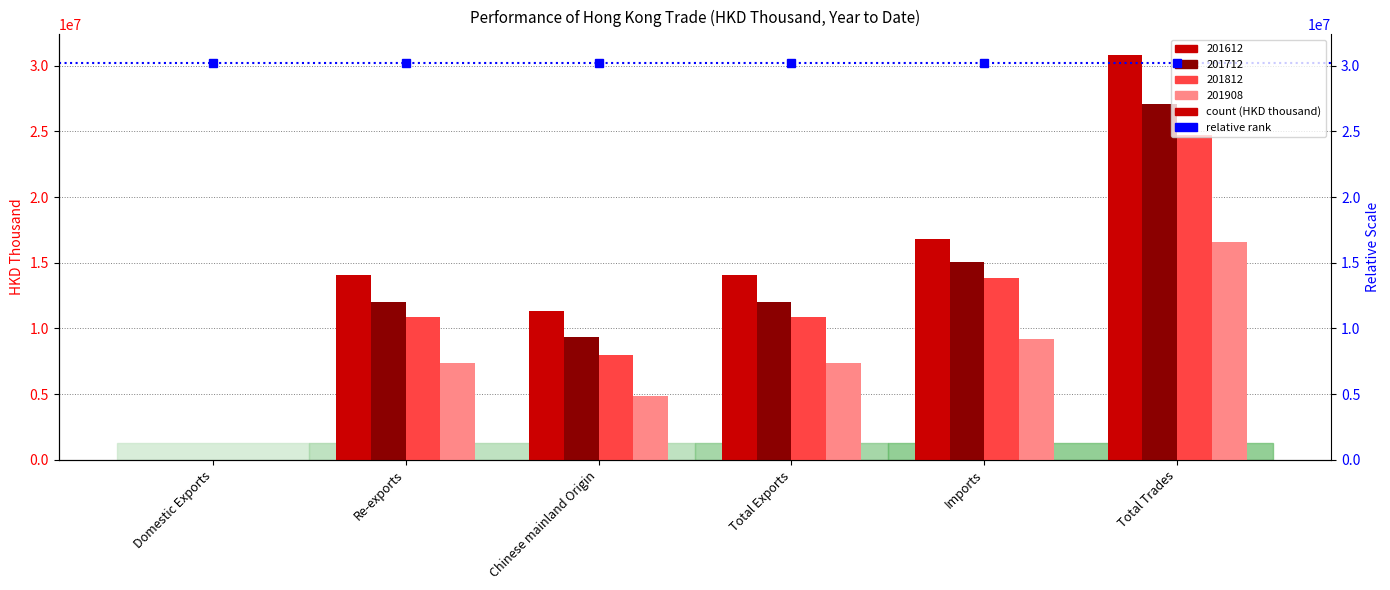

Does the chart contain any negative values?

No